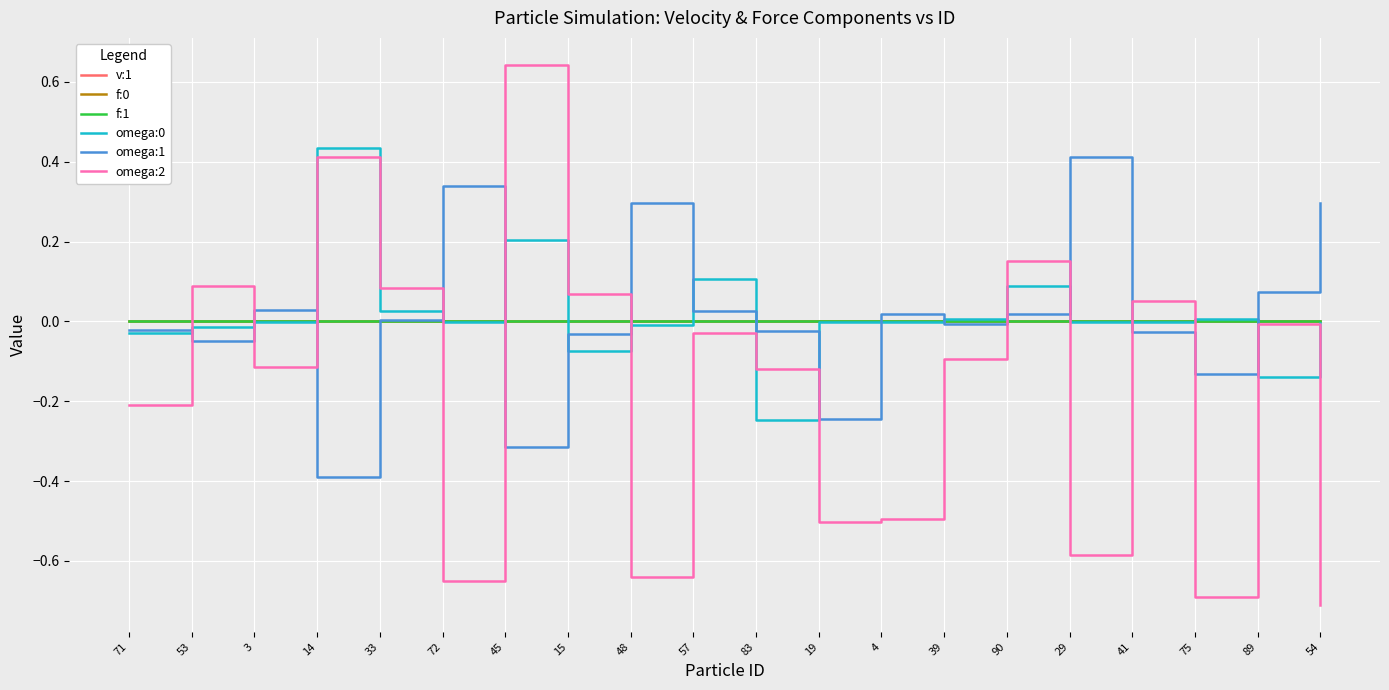

In v:1, how many points are lower than both neighbors (excluding endpoints)?

5